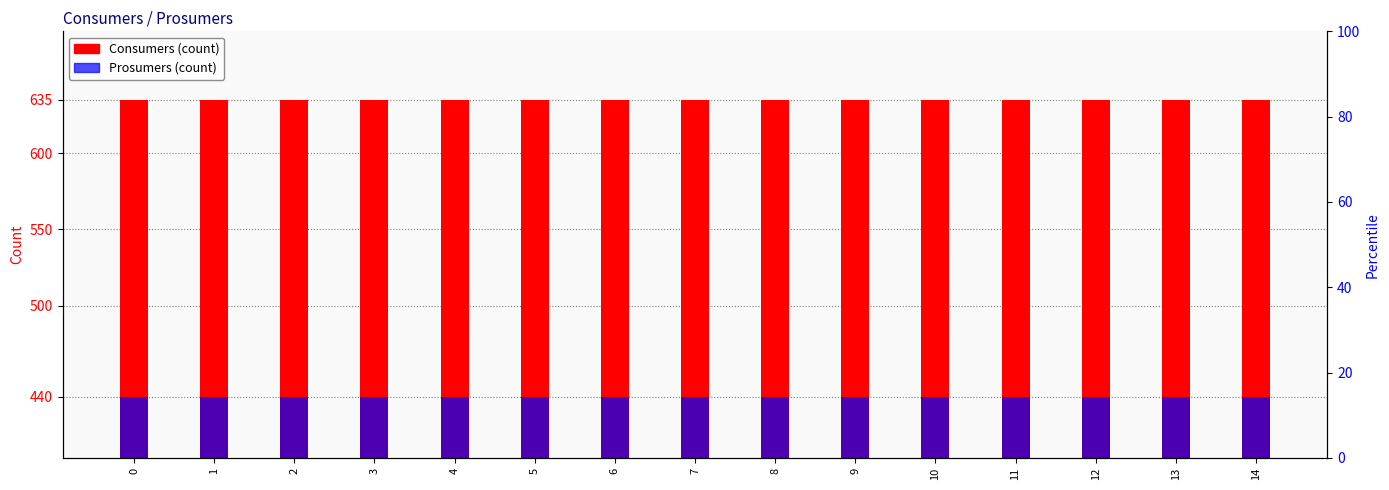

Which has a higher value, 2 or 1?

2